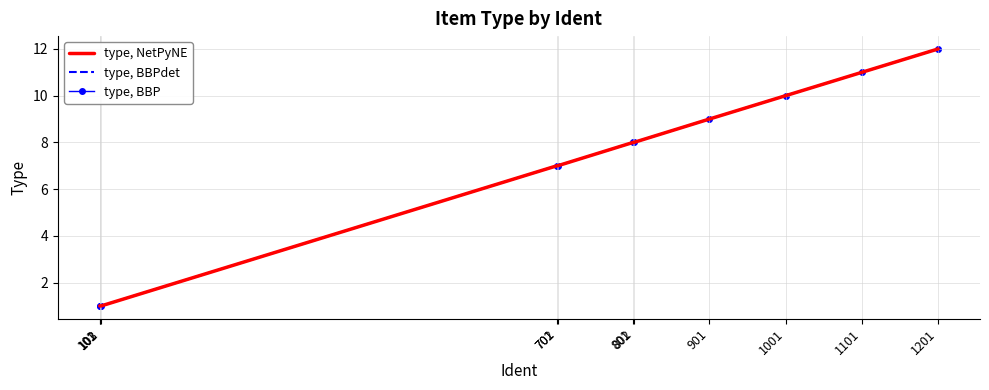

True or false: type, NetPyNE has more than 0 points higher than both neighbors.

False